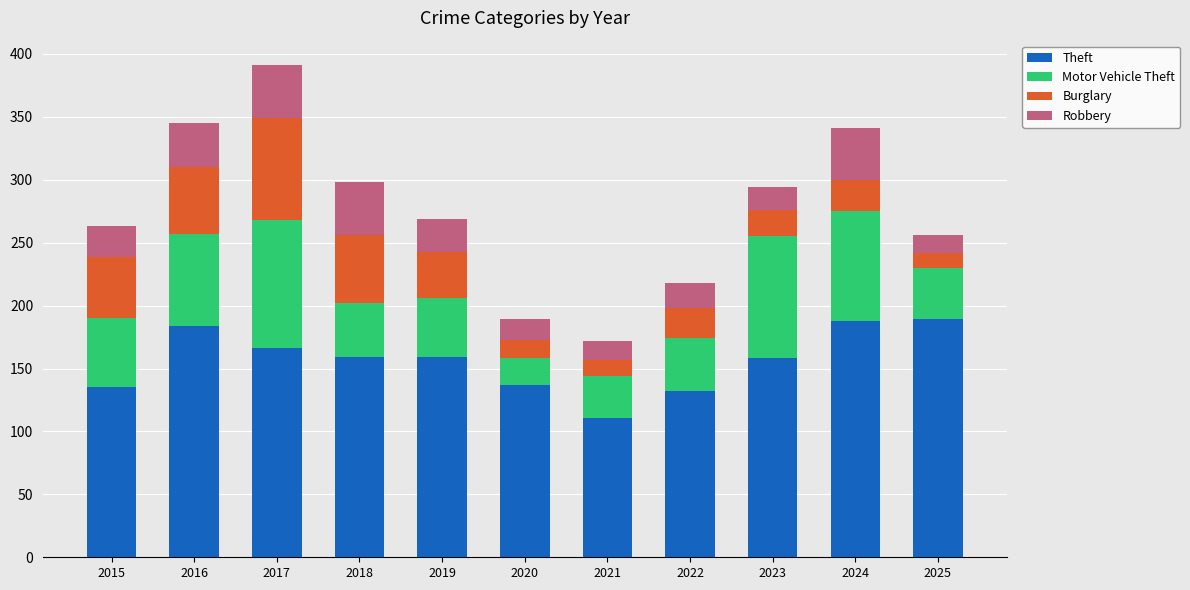

Are the bars grouped side by side (vs. stacked)?

No